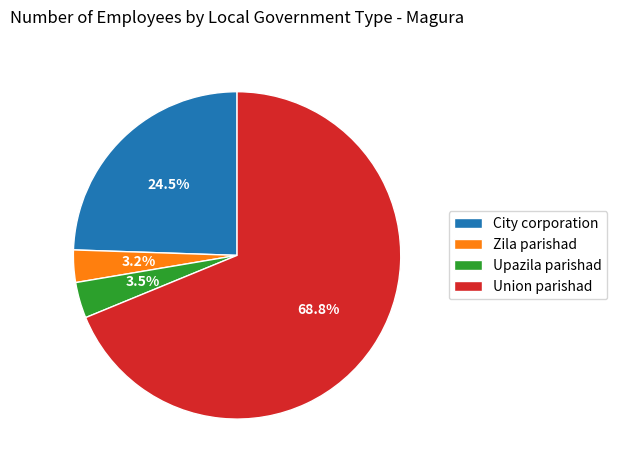

How many segments does this pie chart have?

4